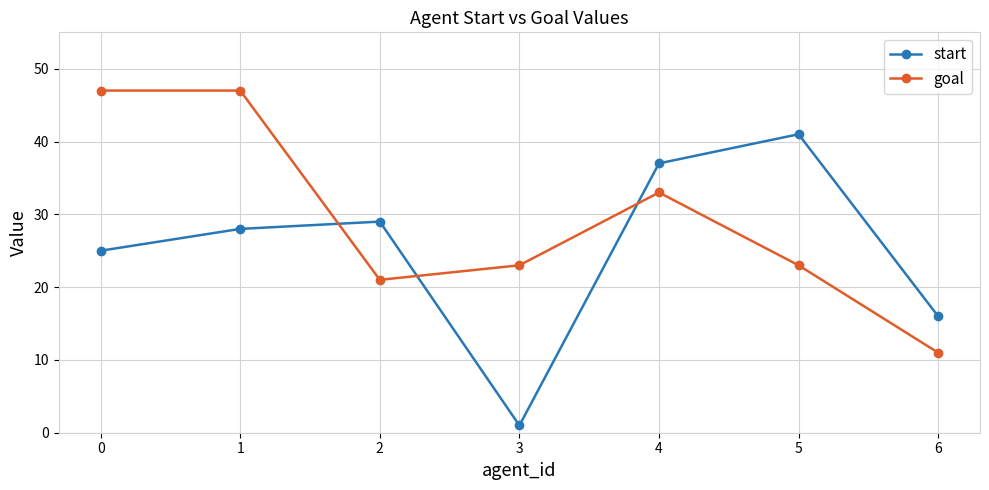

Does the chart display data point markers on the line(s)?

Yes